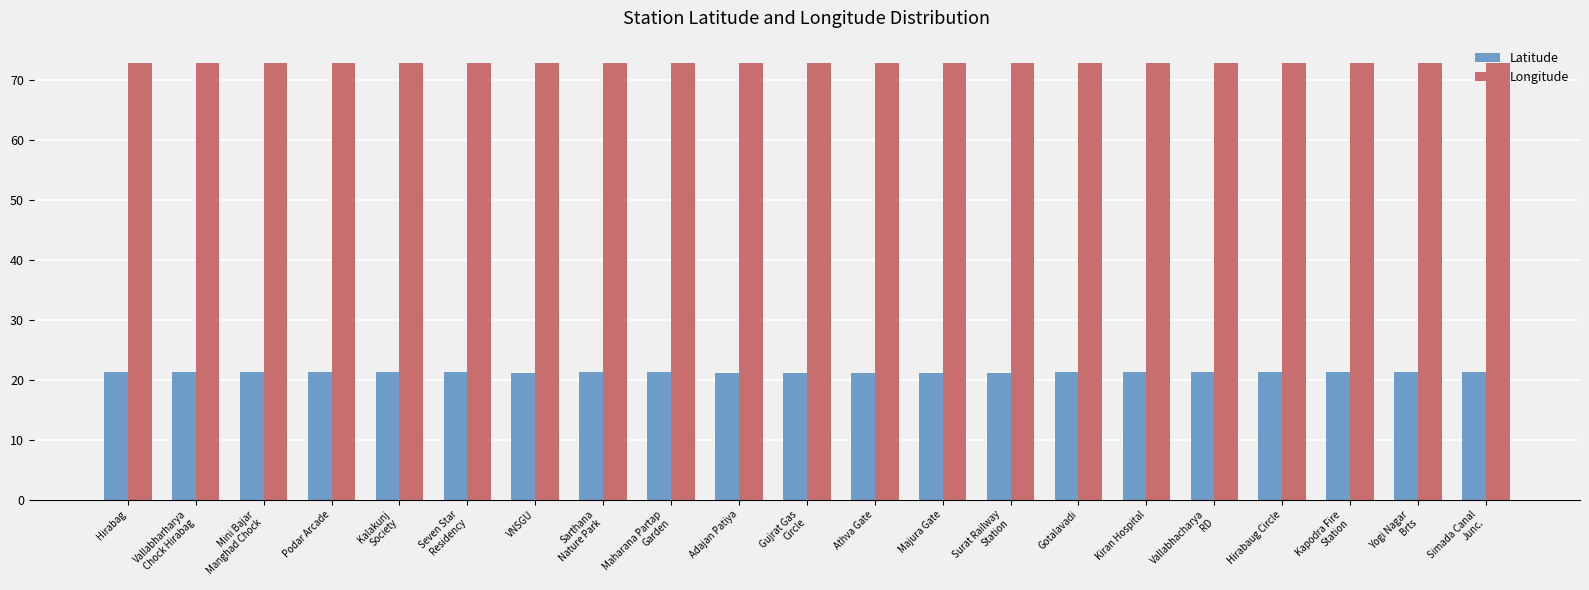

Does the chart contain stacked bars?

No